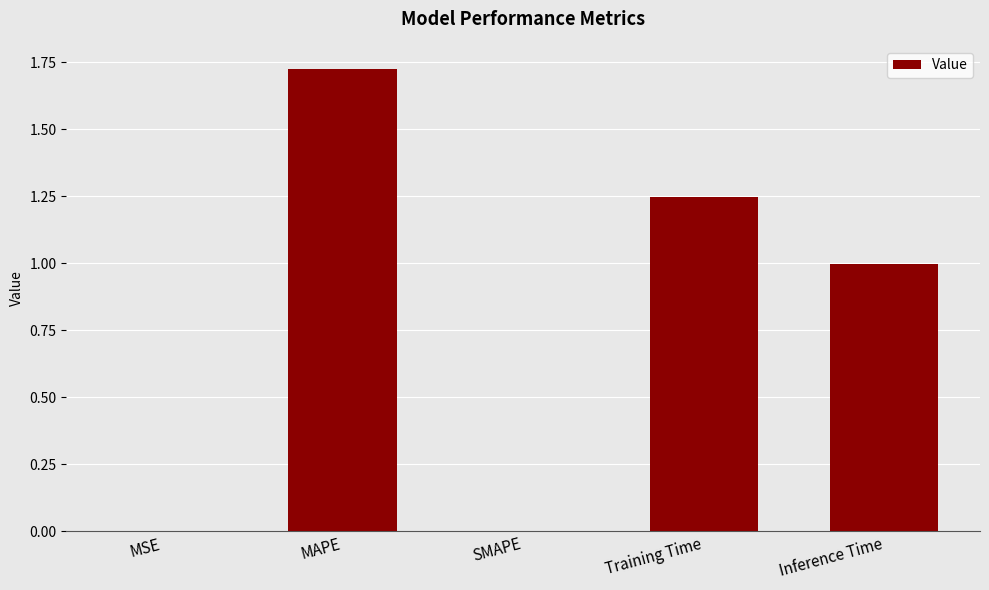

What is the approximate value at Inference Time?

1.0